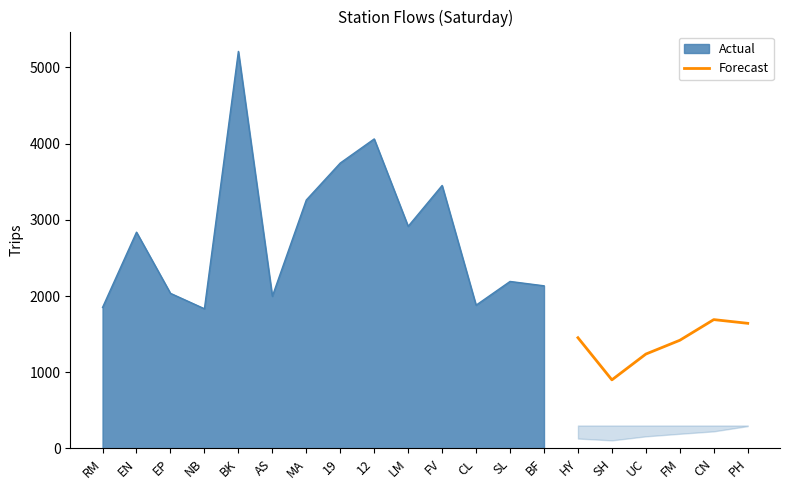

What is the difference between the maximum and minimum values?

791.0